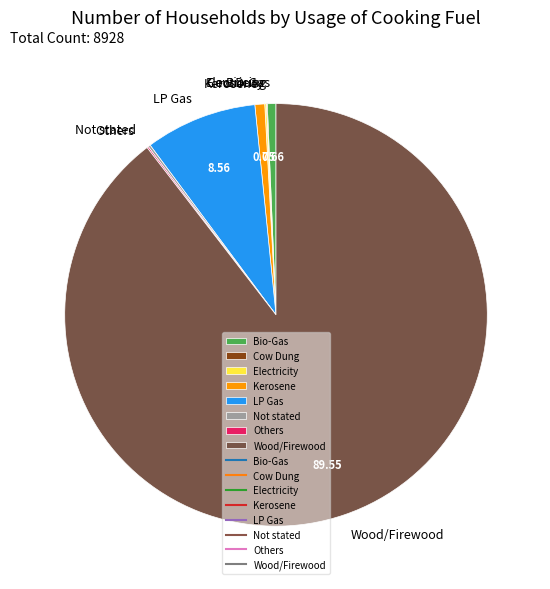

Which slice is the largest?

Wood/Firewood